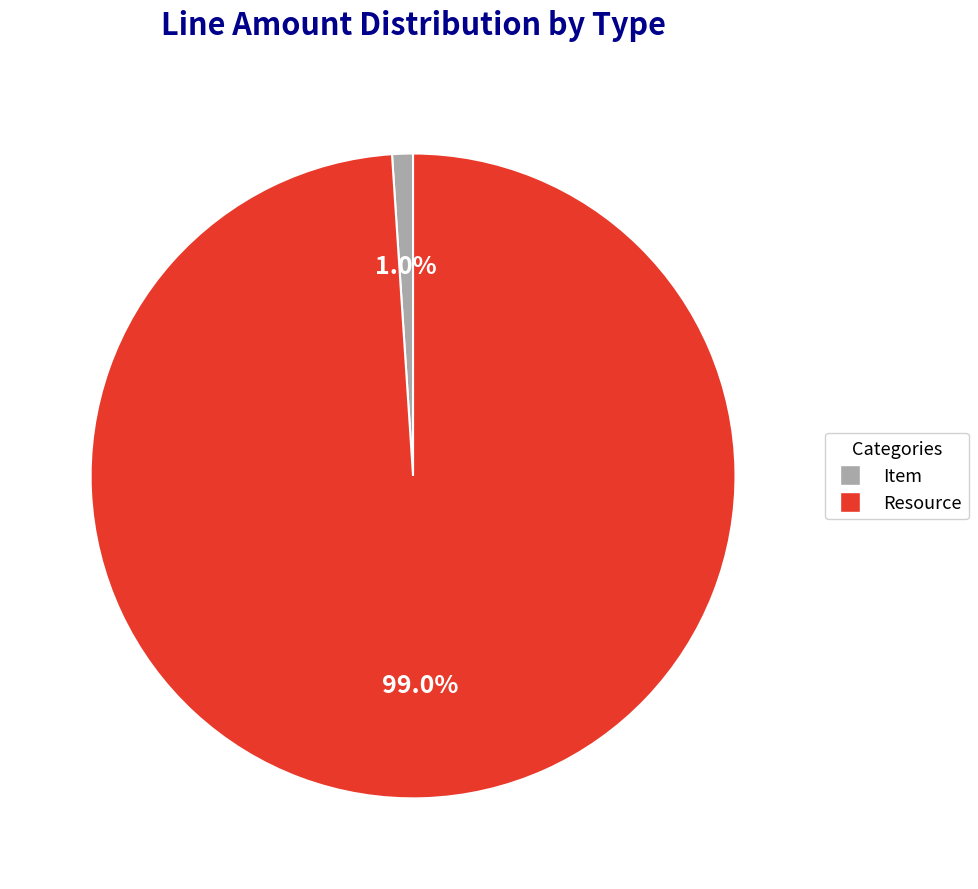

What is the smallest slice in the pie chart?

Item